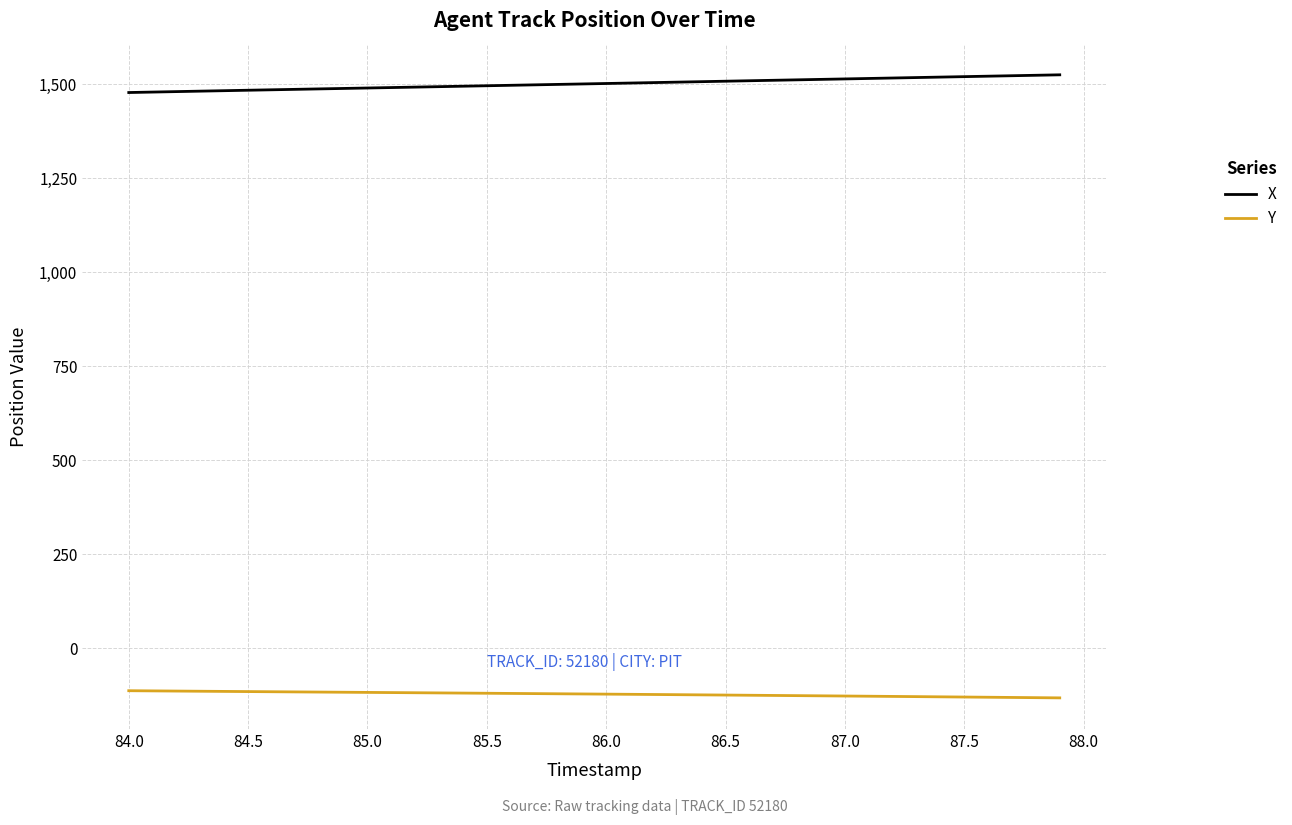

Rank the series by their maximum value, from lowest to highest.

Y, X